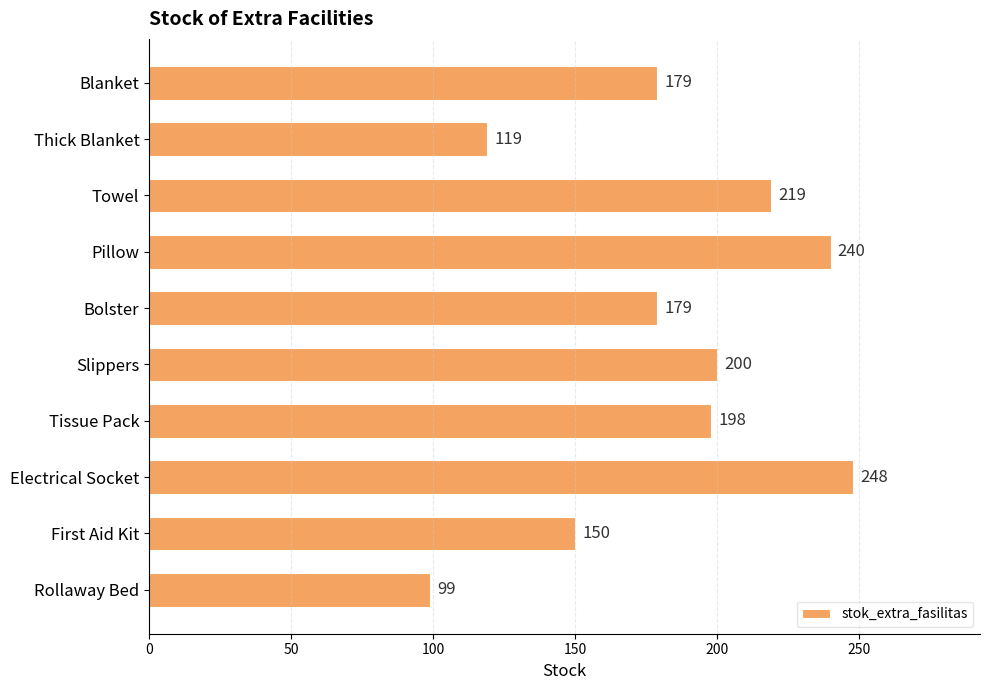

Count the number of categories in the chart.

10